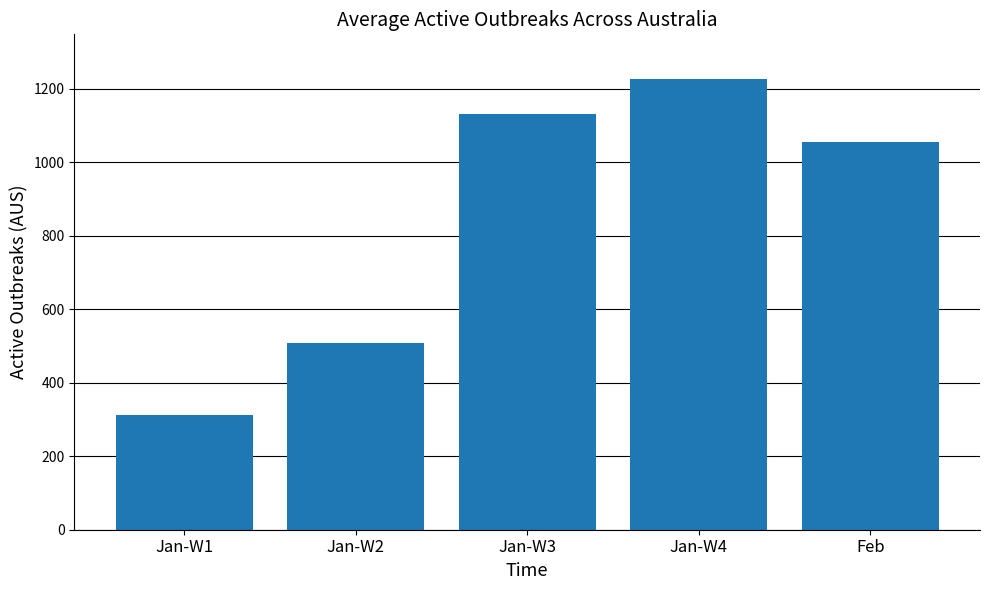

What position from the left is Feb?

5